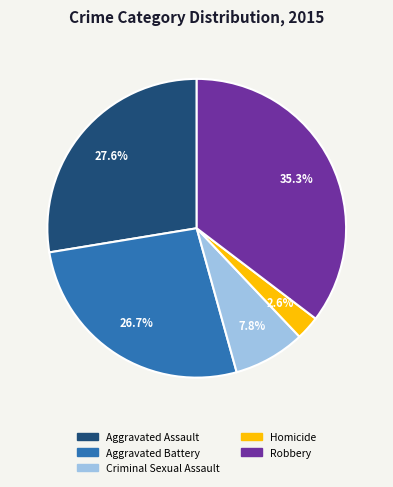

To the nearest percent, what is the difference between the largest and smallest slice percentages?

33%